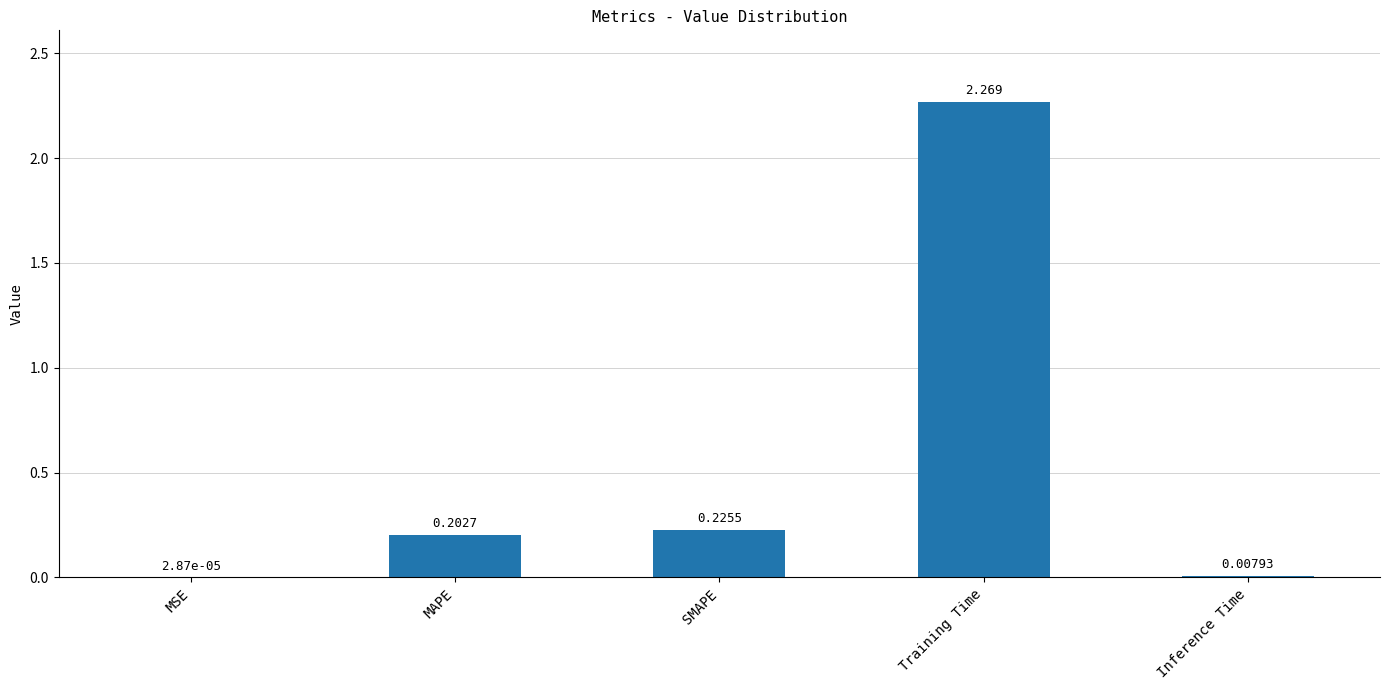

Between Training Time and MSE, which is larger?

Training Time